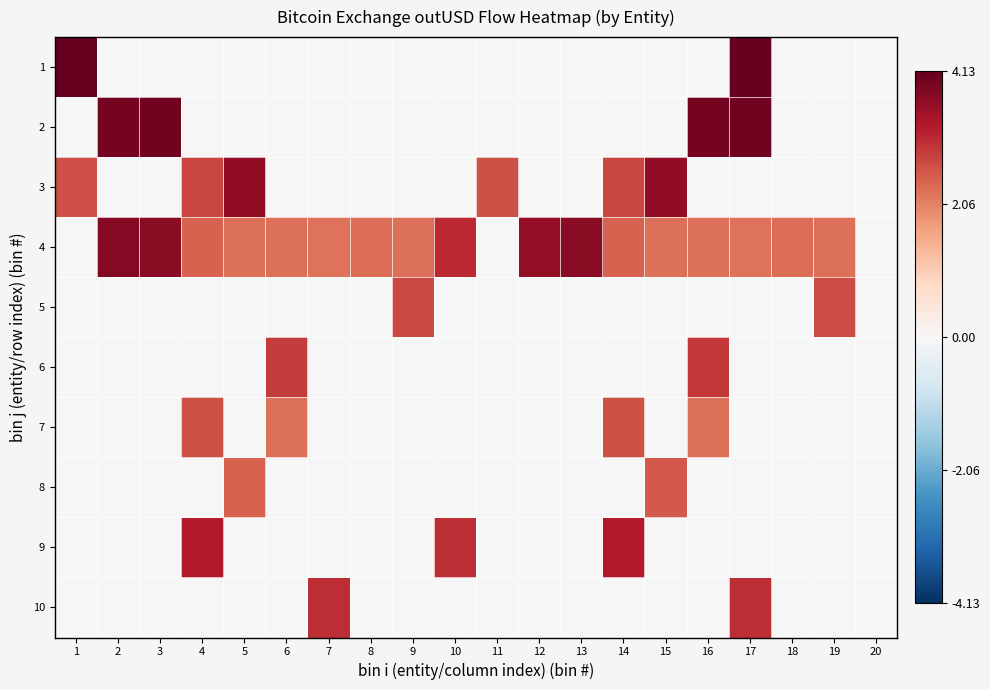

At which category is the sum across all series the highest?

17